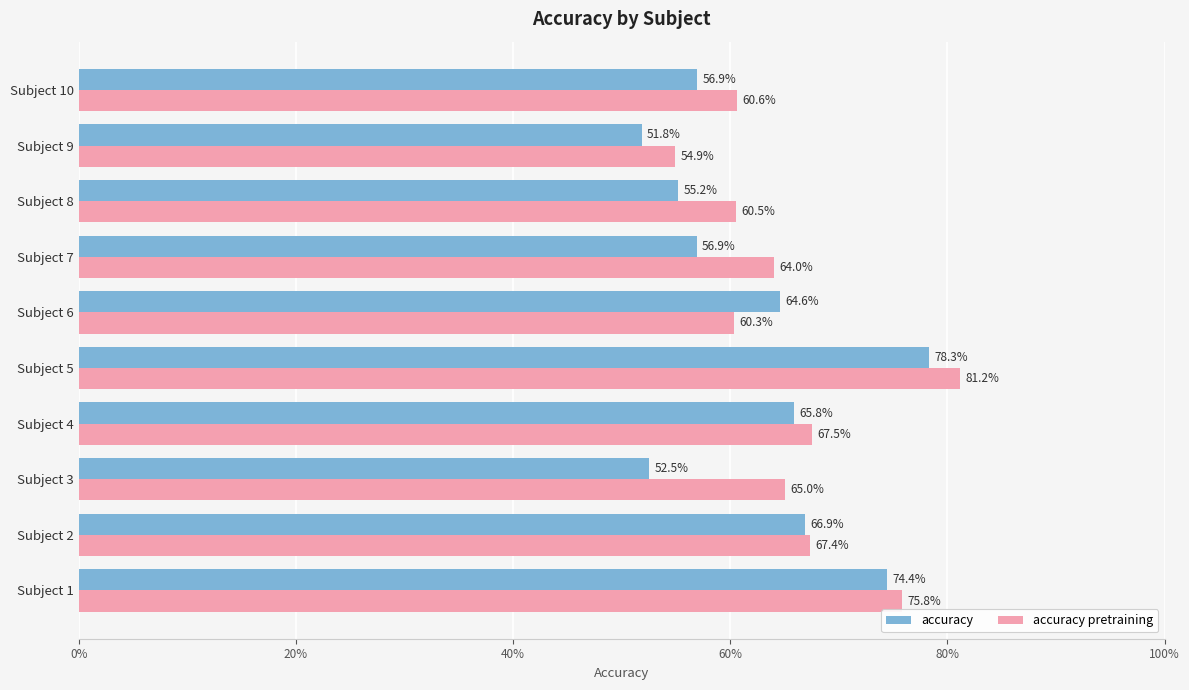

What are all the series names shown in the legend?

accuracy, accuracy pretraining